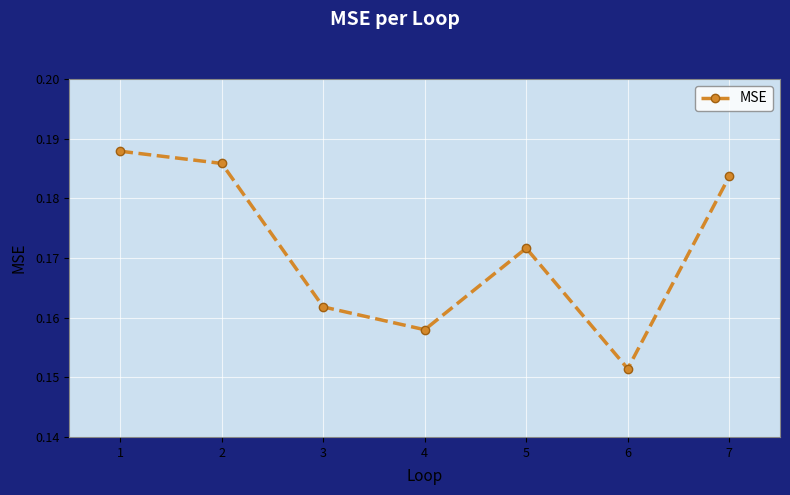

List the labels in order of value, largest first.

1, 2, 7, 5, 3, 4, 6